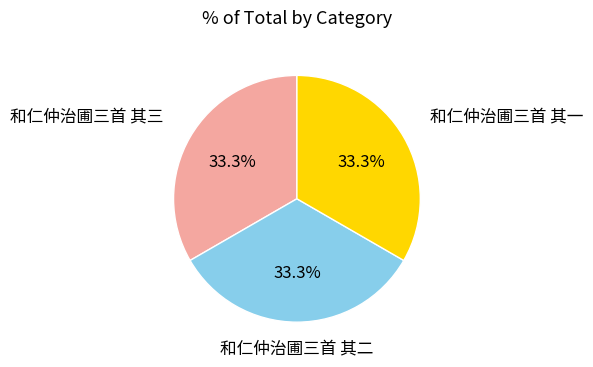

Does any single category account for the majority?

No